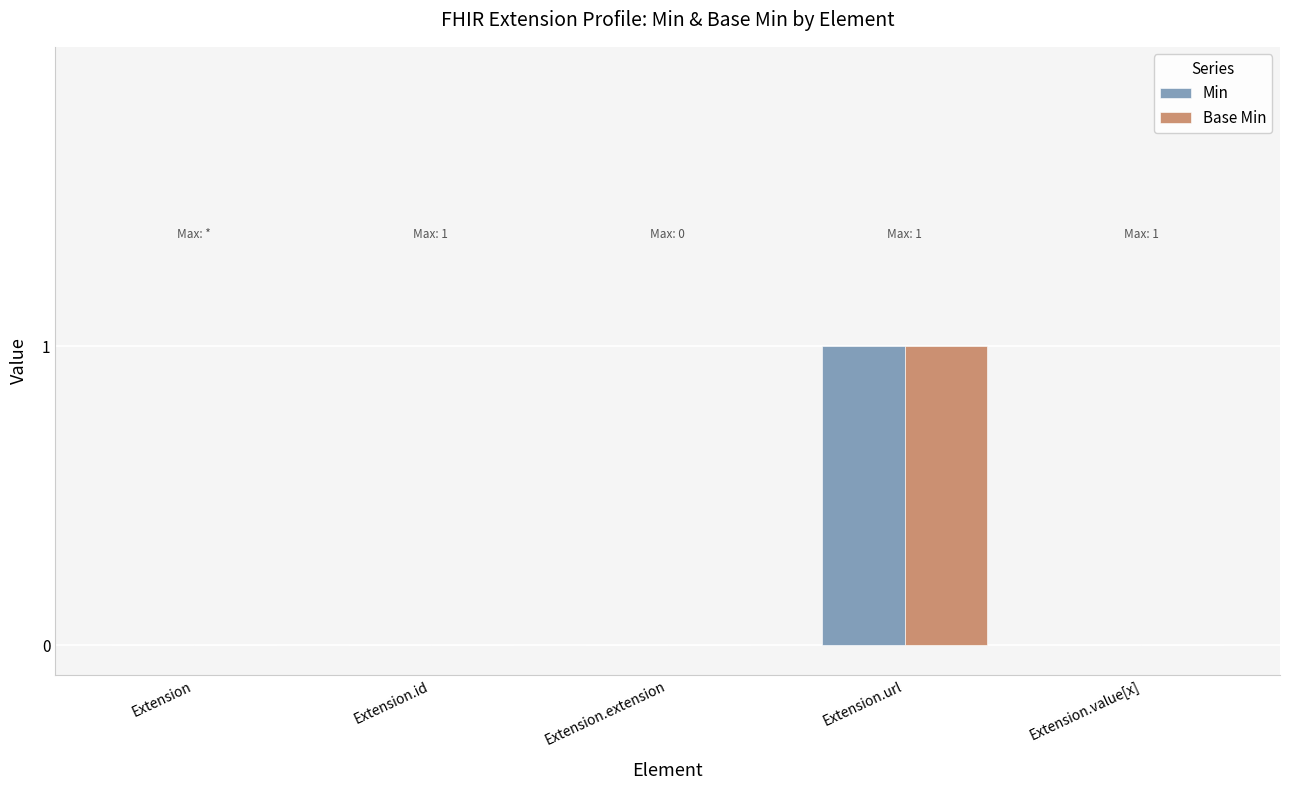

At which category is the sum across all series the highest?

Extension.url